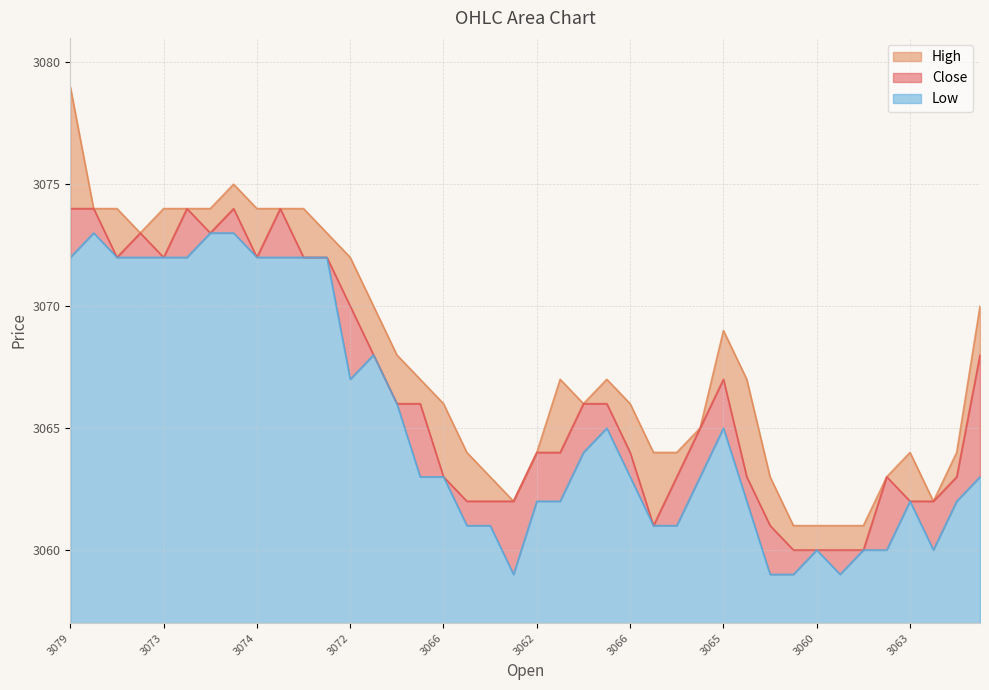

What is the label of the 28th point from the left?

27